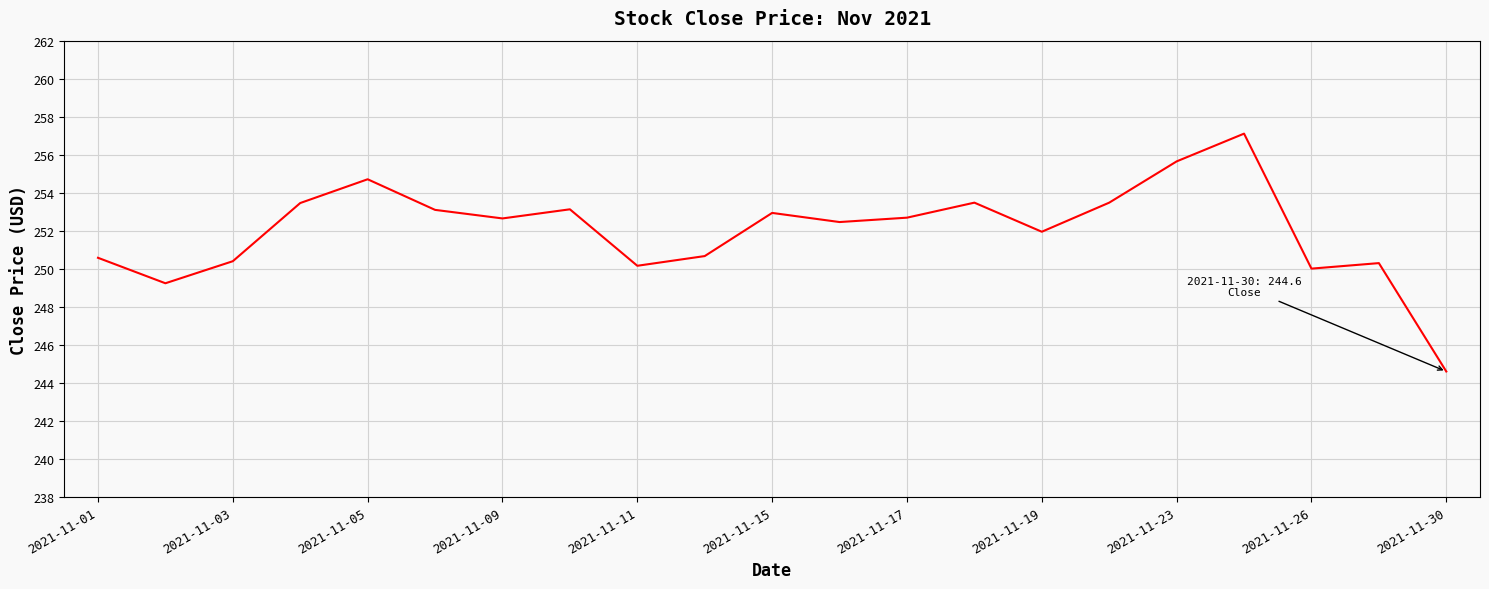

What is the difference between the maximum and minimum values?

12.5